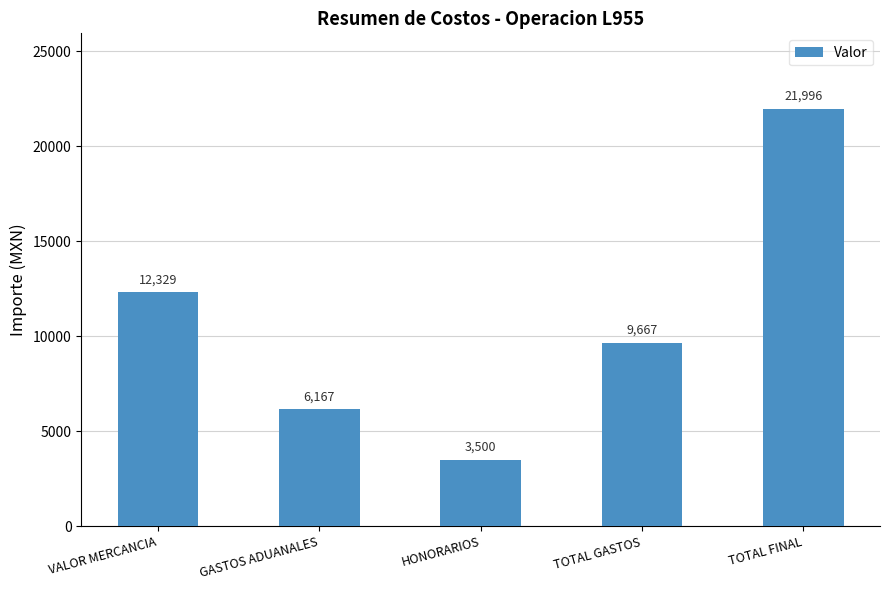

What is the difference between the second highest and second lowest values?

6162